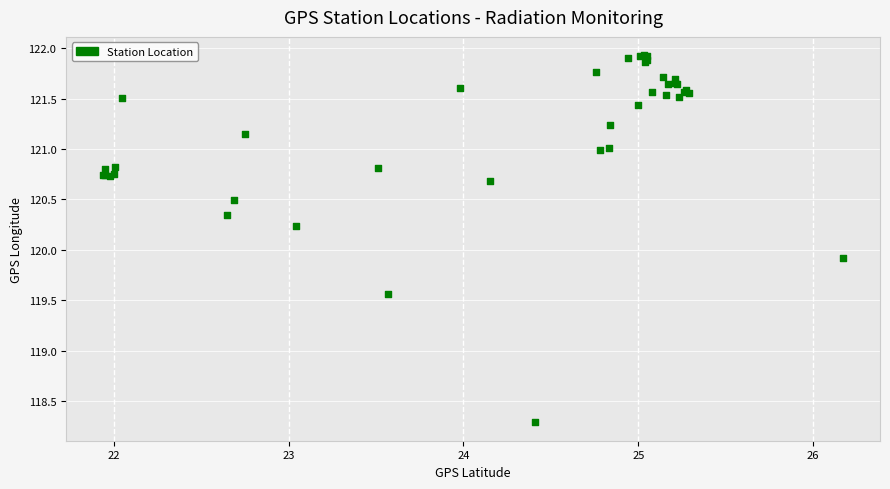

What Y value in the scatter plot is closest to 120?

119.9